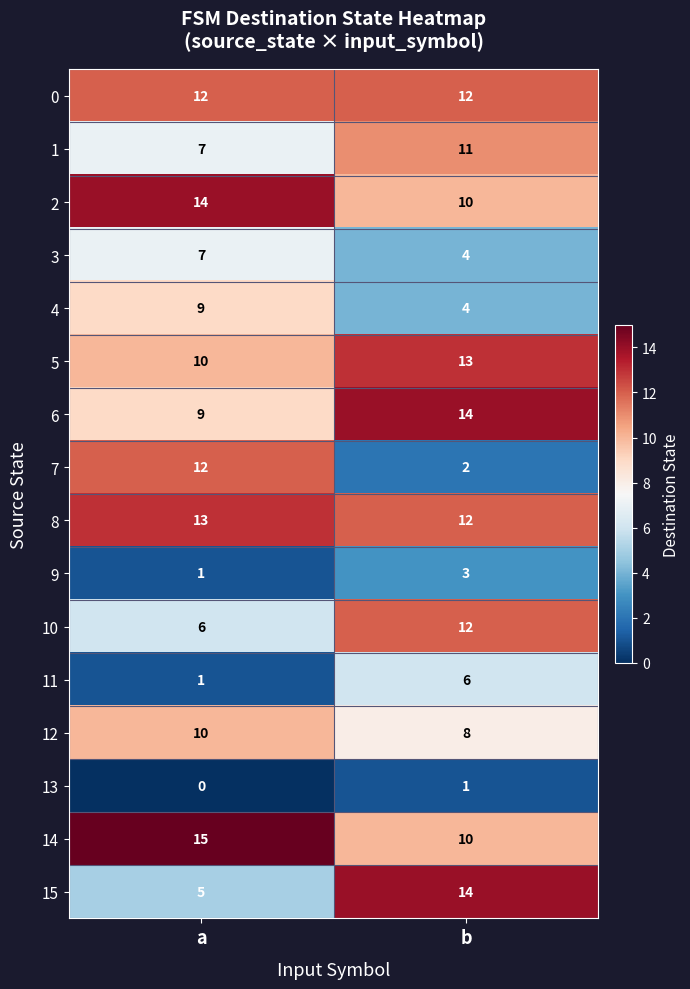

Rank the categories by 13 value from lowest to highest.

a, b